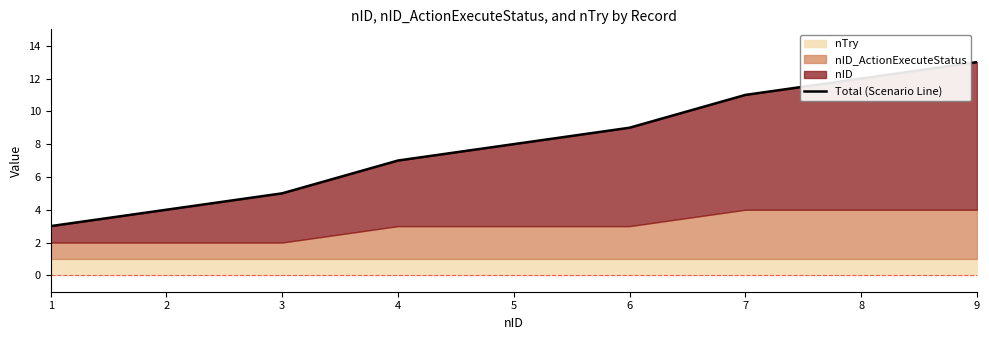

Count the values in the range 5 to 11.

5